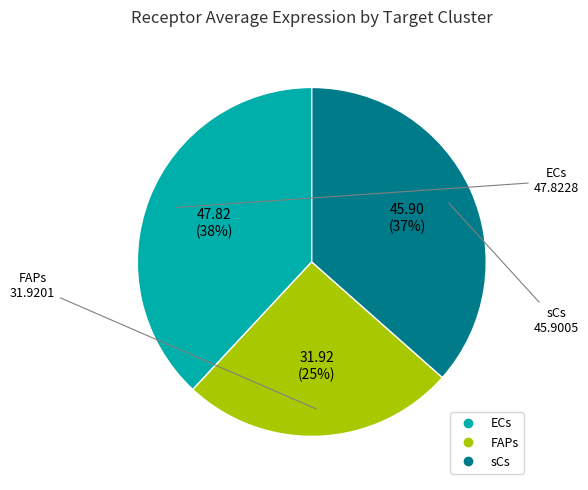

To the nearest percent, what portion does ECs represent?

38%